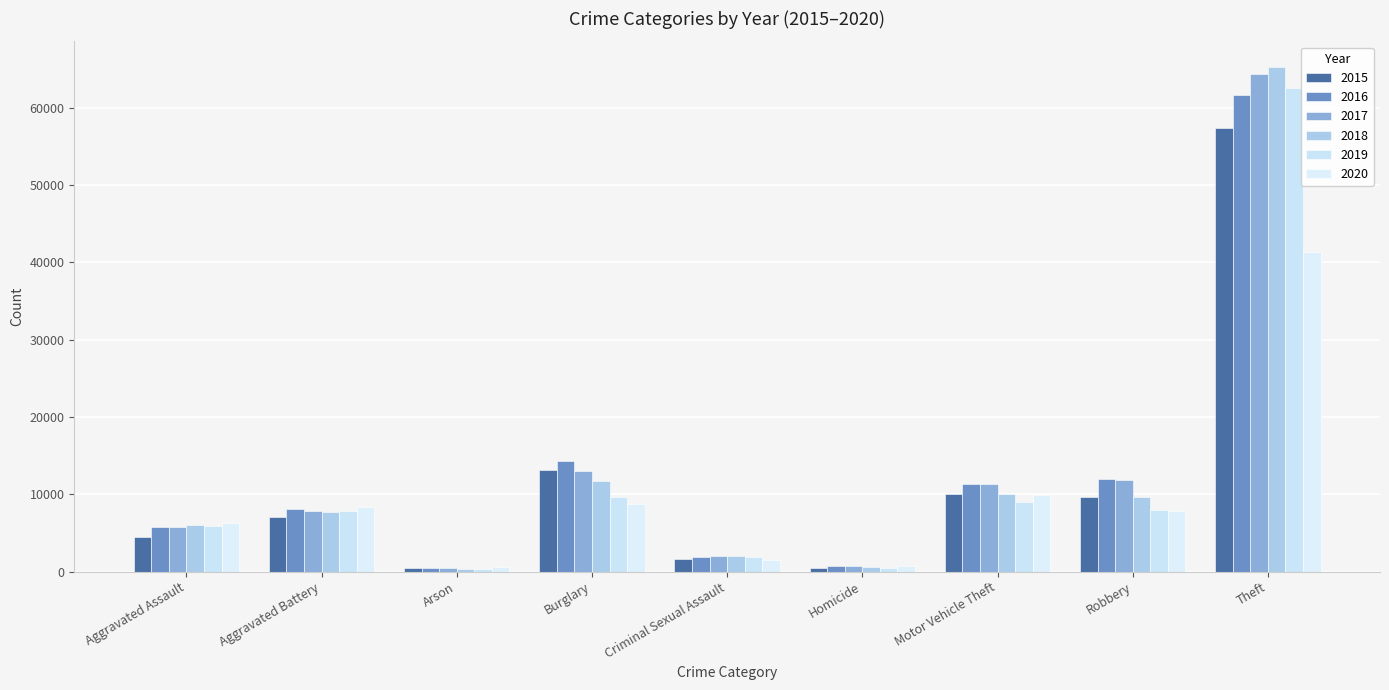

At which label does 2018 reach its peak?

Theft